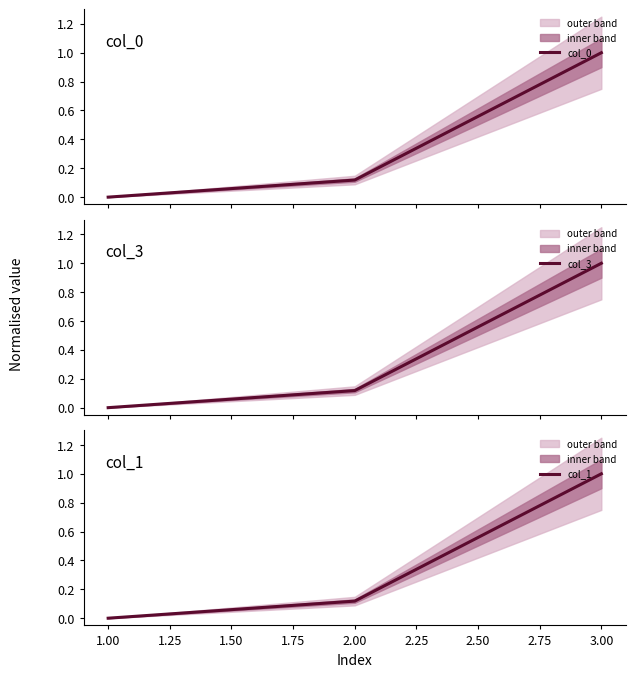

Reading left to right, list all the values displayed in this chart.

col_0: 0.0	0.1	1.0
col_3: 0.0	0.1	1.0
col_1: 0.0	0.1	1.0